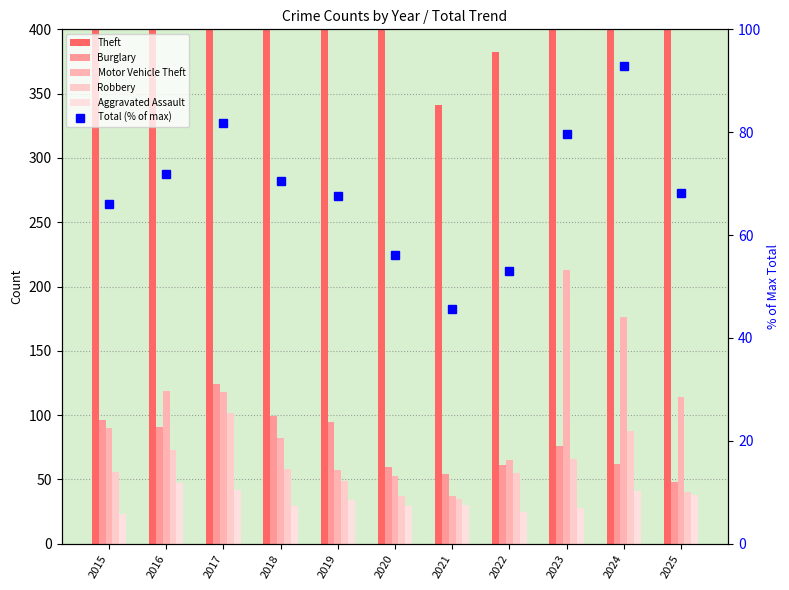

What is the value of the Burglary bar at the 1st from the left?

96.0